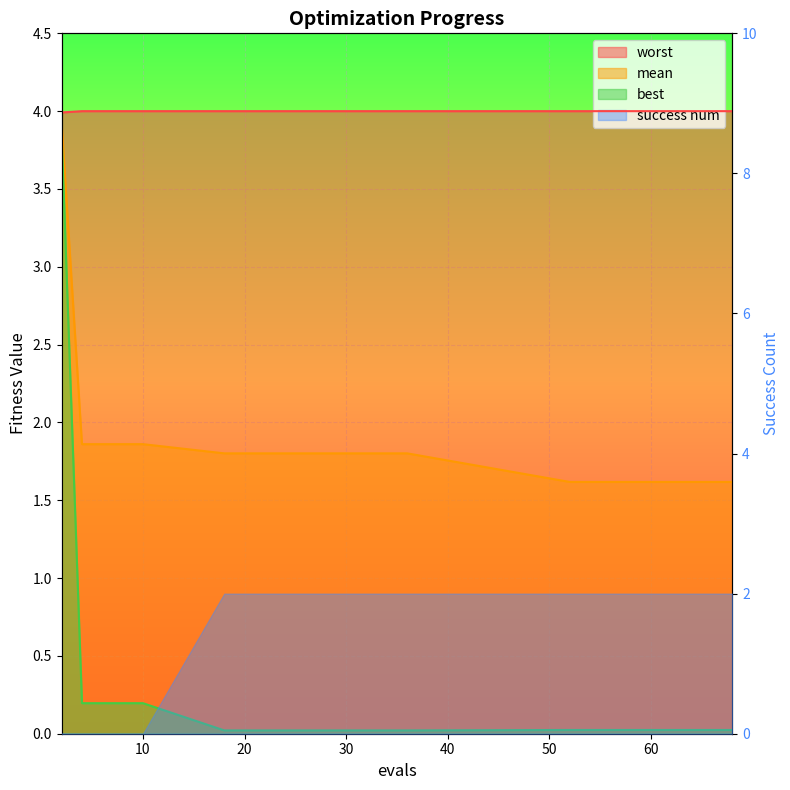

What is the sum of the worst values at 68 and 60?

8.0